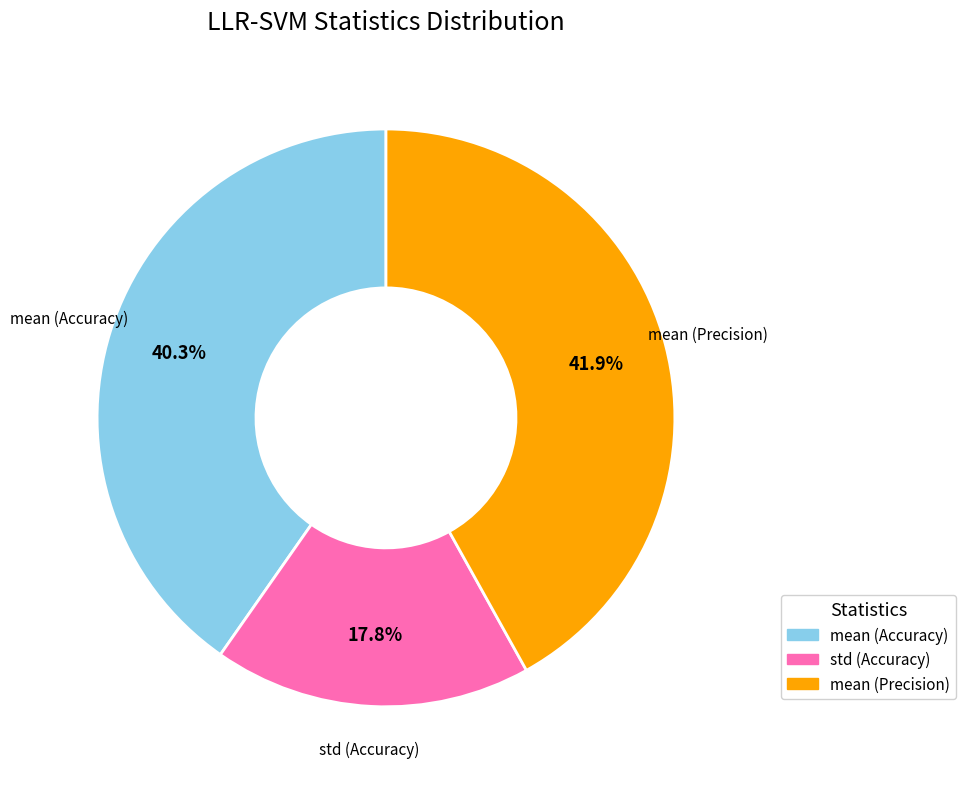

Is there any slice that represents more than half of the pie?

No